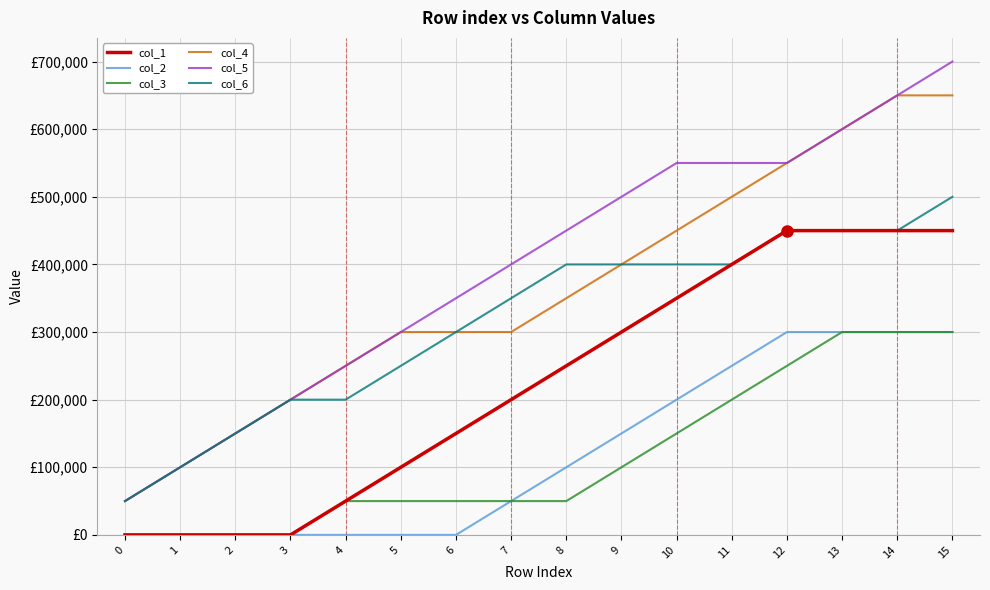

Reading left to right, list all the values displayed in this chart.

col_1: 0=0	1=0	2=0	3=0	4=50000	5=100000	6=150000	7=200000	8=250000	9=300000	10=350000	11=400000	12=450000	13=450000	14=450000	15=450000
col_2: 0=0	1=0	2=0	3=0	4=0	5=0	6=0	7=50000	8=100000	9=150000	10=200000	11=250000	12=300000	13=300000	14=300000	15=300000
col_3: 0=0	1=0	2=0	3=0	4=50000	5=50000	6=50000	7=50000	8=50000	9=100000	10=150000	11=200000	12=250000	13=300000	14=300000	15=300000
col_4: 0=50000	1=100000	2=150000	3=200000	4=250000	5=300000	6=300000	7=300000	8=350000	9=400000	10=450000	11=500000	12=550000	13=600000	14=650000	15=650000
col_5: 0=50000	1=100000	2=150000	3=200000	4=250000	5=300000	6=350000	7=400000	8=450000	9=500000	10=550000	11=550000	12=550000	13=600000	14=650000	15=700000
col_6: 0=50000	1=100000	2=150000	3=200000	4=200000	5=250000	6=300000	7=350000	8=400000	9=400000	10=400000	11=400000	12=450000	13=450000	14=450000	15=500000